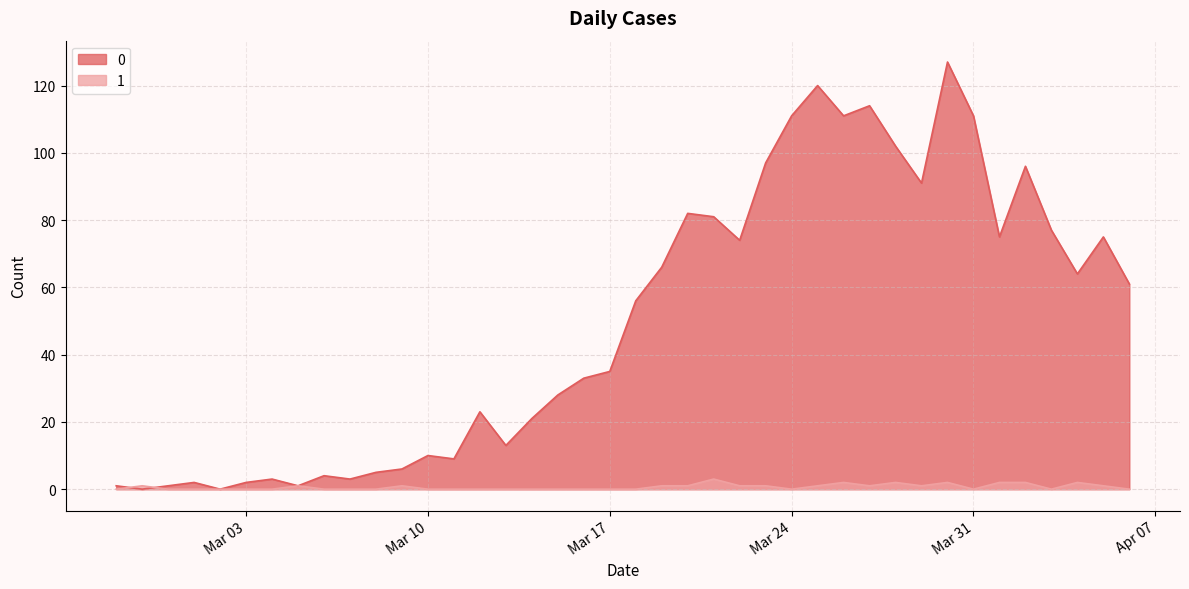

Does the chart display data point markers on the line(s)?

No